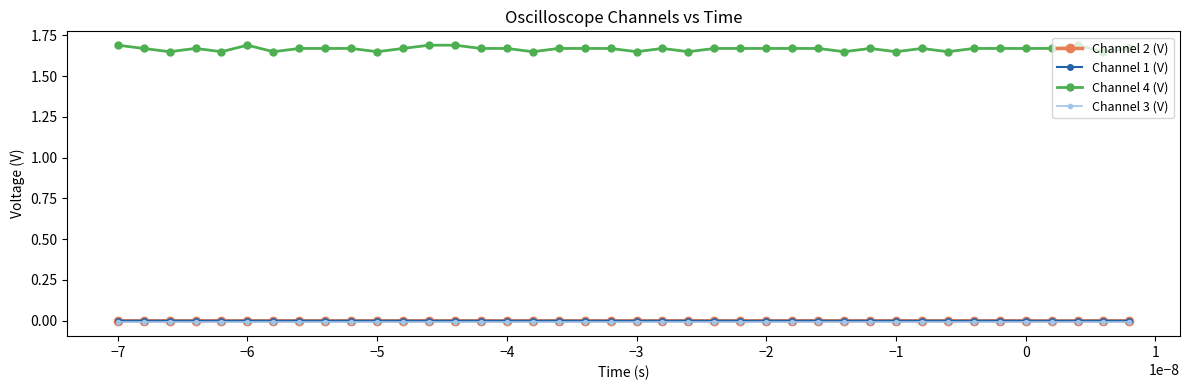

True or false: Channel 4 (V) and Channel 1 (V) cross at least once.

False